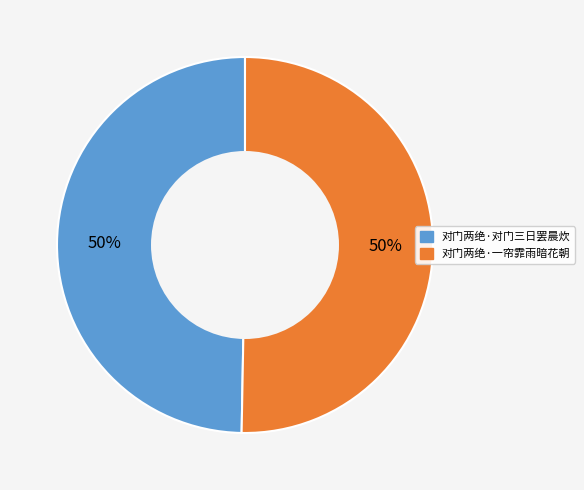

Do 对门两绝·一帘霏雨暗花朝 and 对门两绝·对门三日罢晨炊 together represent more than half of the pie?

Yes